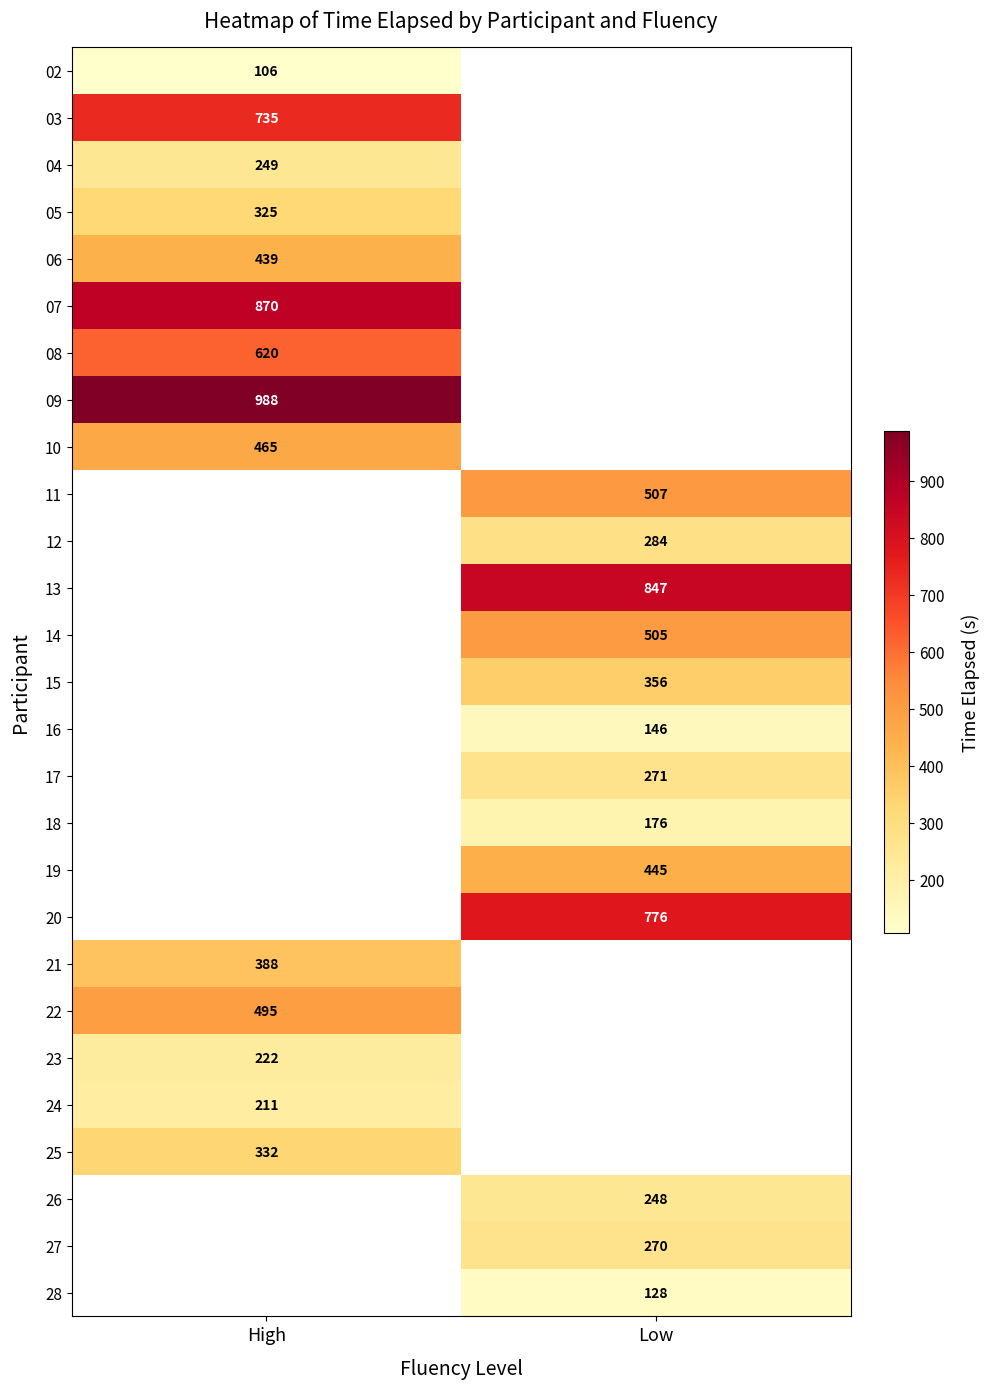

True or false: 17 has a value of 271 at Low.

True